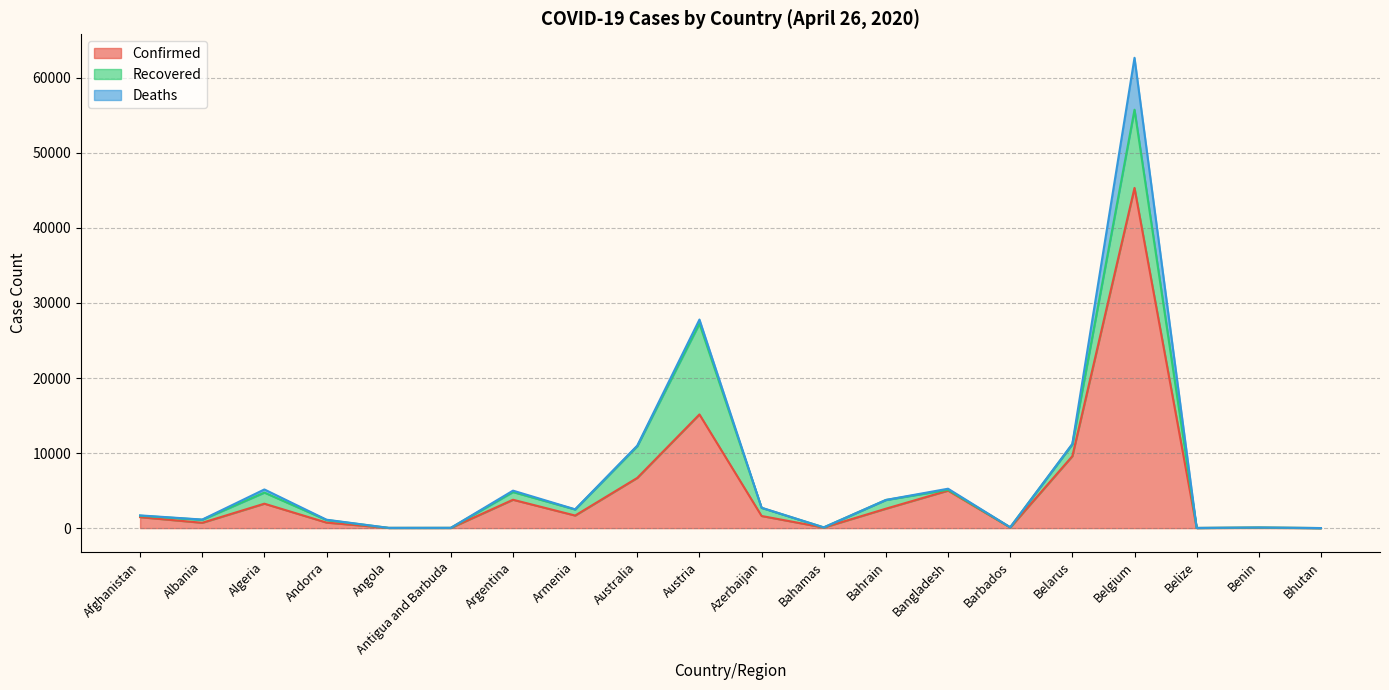

What is the difference between the maximum and minimum values in the Confirmed series?

45318